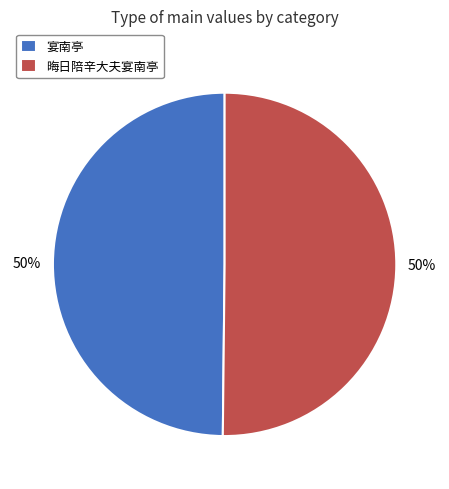

How many slices are in this pie chart?

2